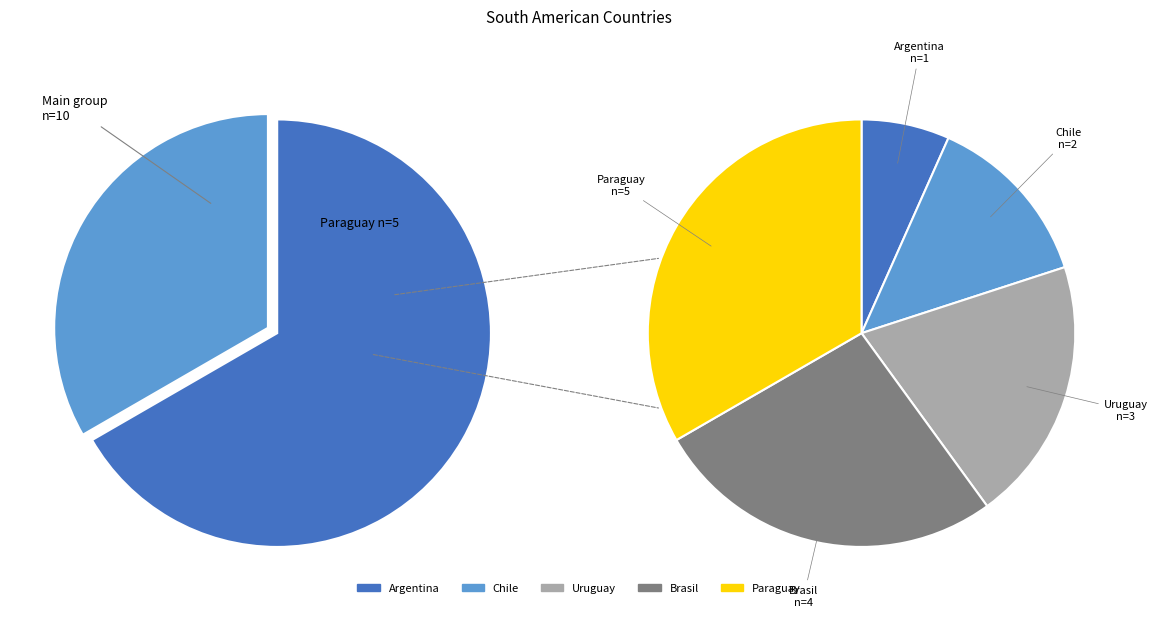

How much of the chart is everything except Chile?

86.7%